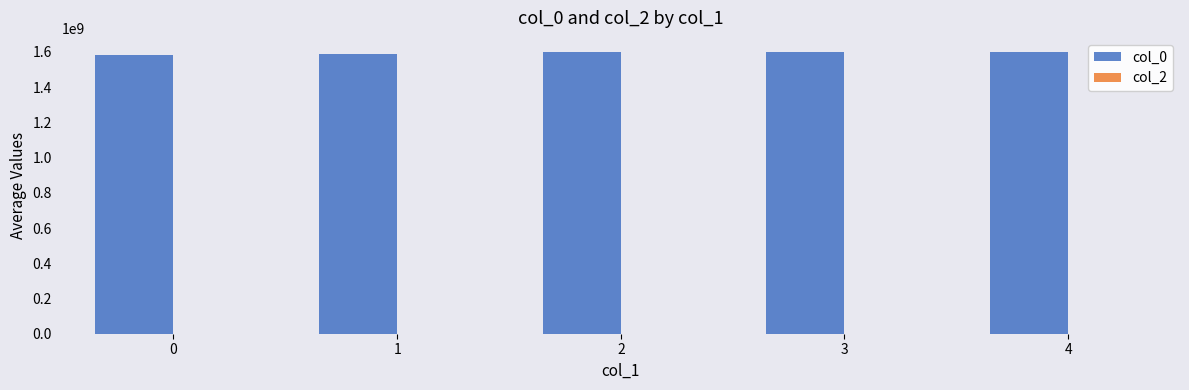

What is the value of the 4th bar from the left?

1599163612